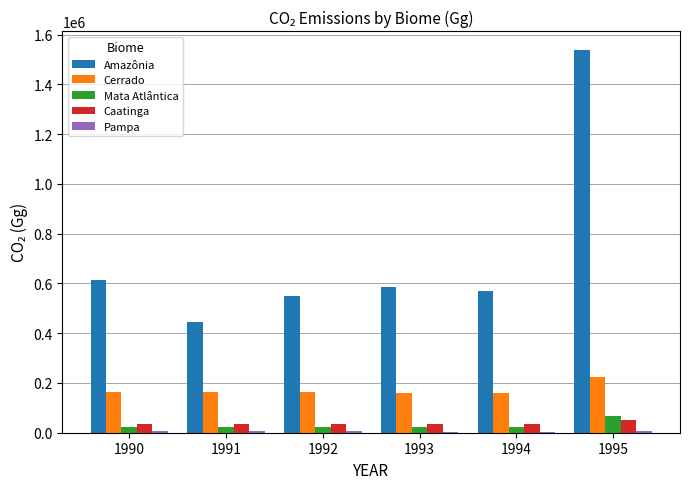

Does the chart contain stacked bars?

No